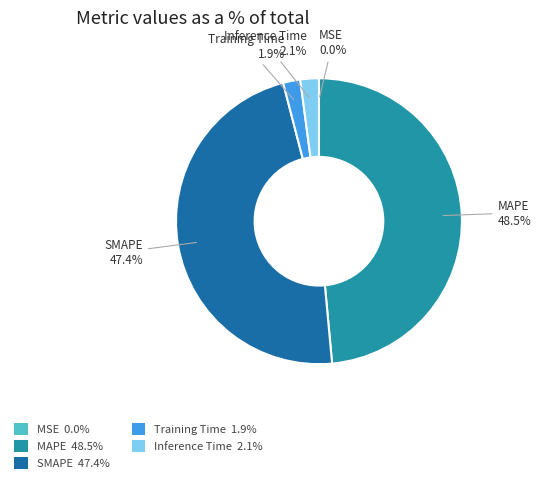

Between SMAPE 47.4% and Training Time 1.9%, which is larger?

SMAPE 47.4%